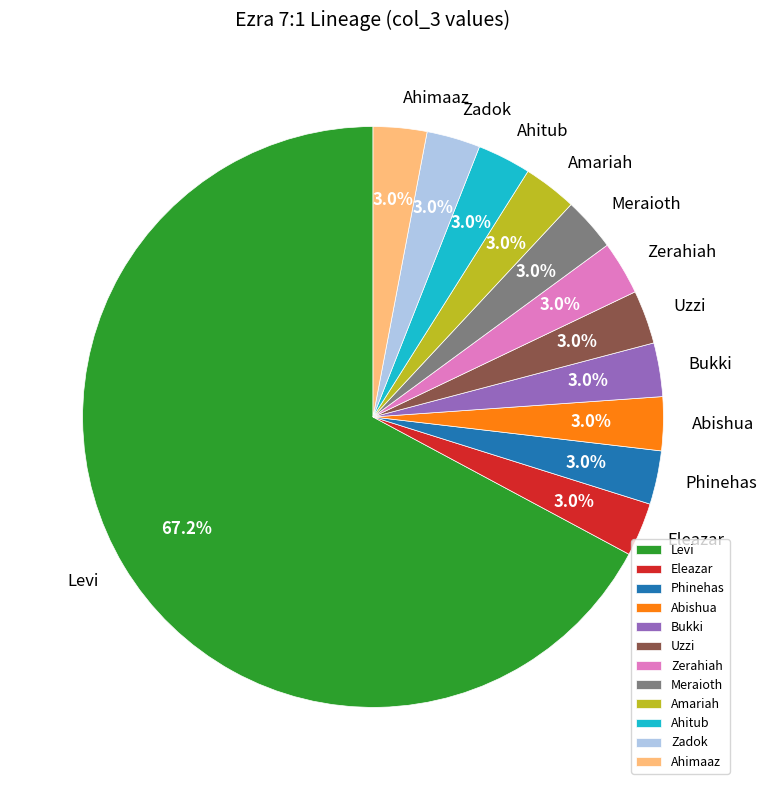

Is Ahimaaz the majority of the pie?

No